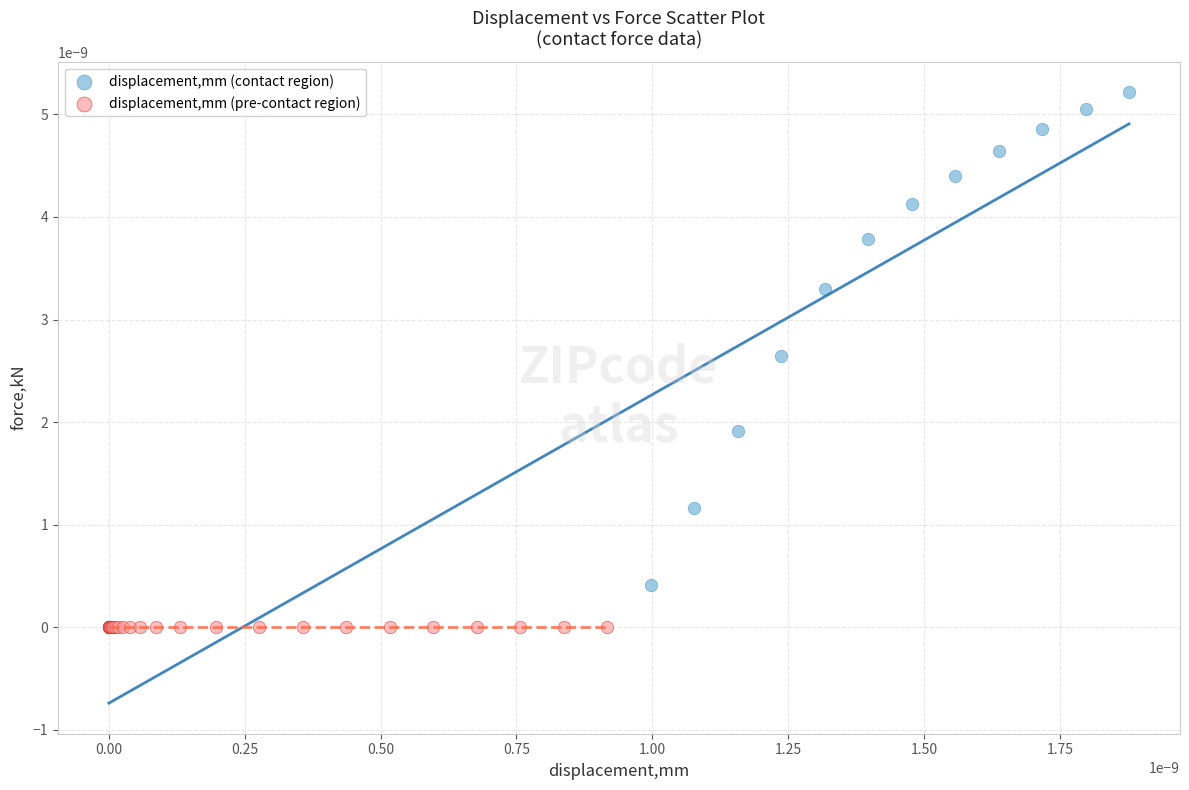

Which series contains the highest Y value?

displacement,mm (contact region)